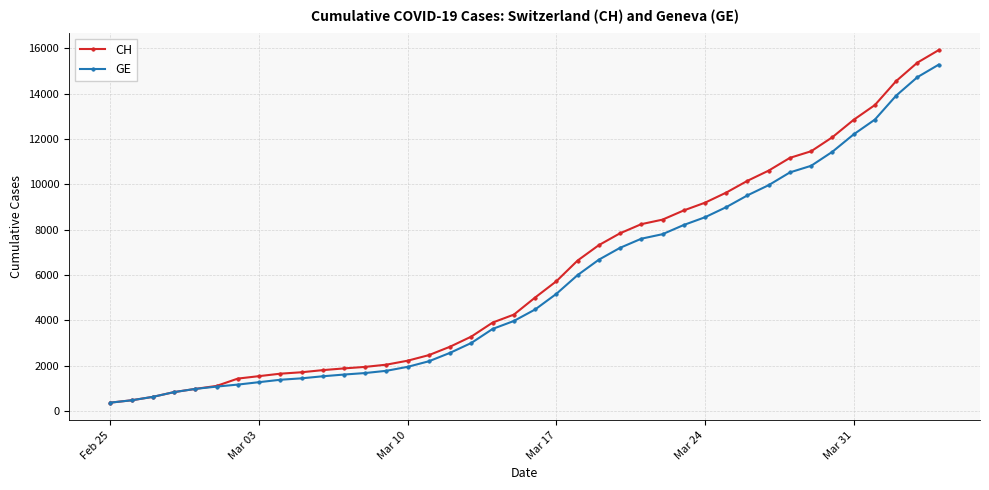

How many lines are shown in the chart?

2